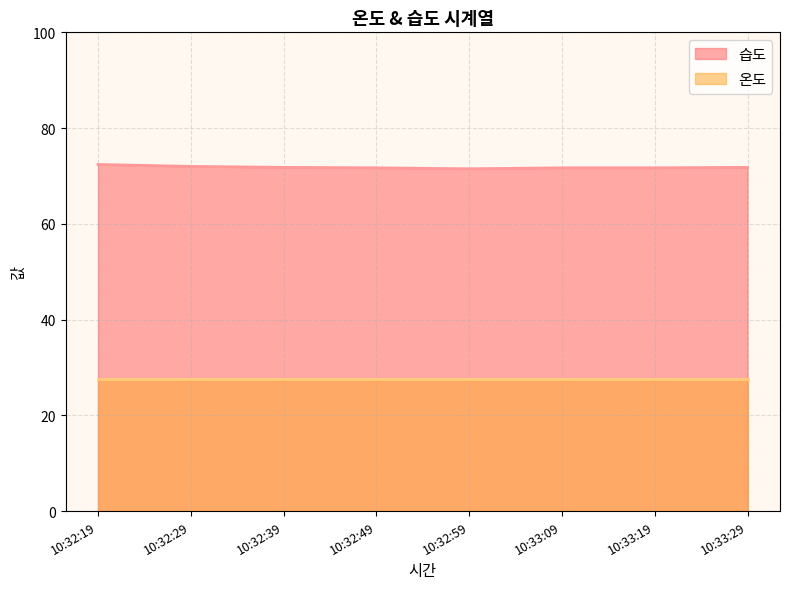

Rank the categories by value from lowest to highest.

10:32:59, 10:32:49, 10:33:09, 10:33:19, 10:32:39, 10:33:29, 10:32:29, 10:32:19